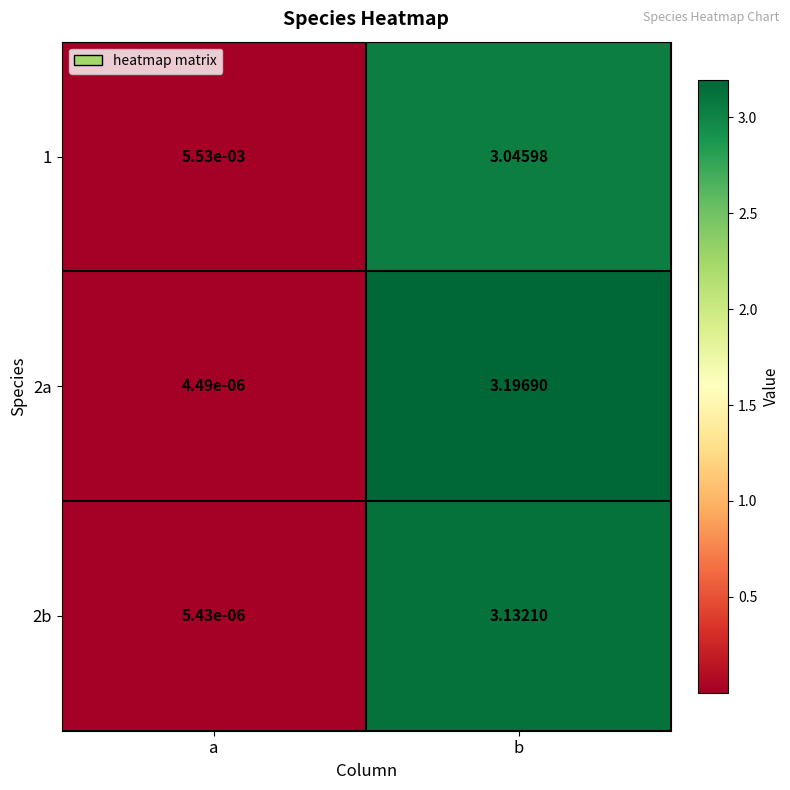

Which series has the largest range (max minus min)?

2a